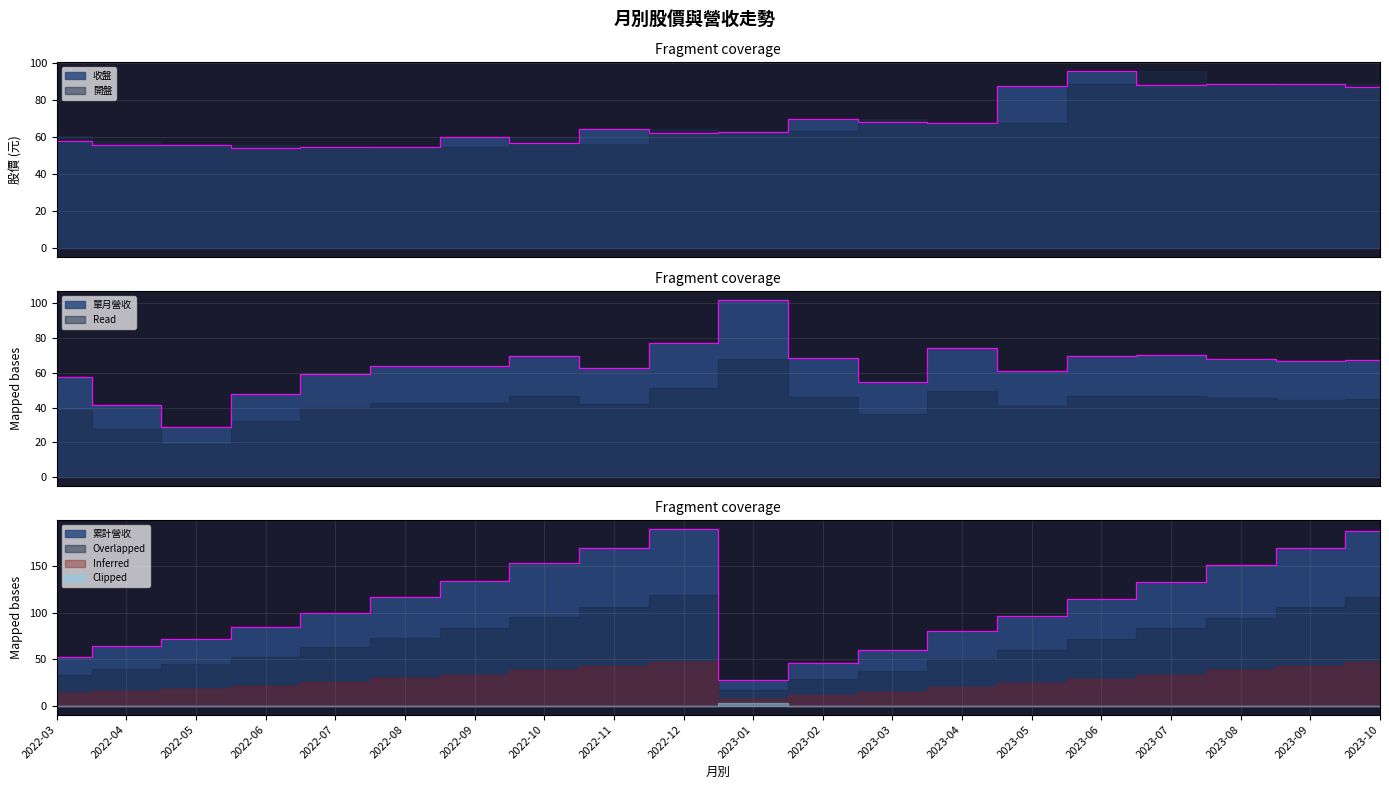

True or false: 單月營收(億) has more than 1 points higher than both neighbors.

True